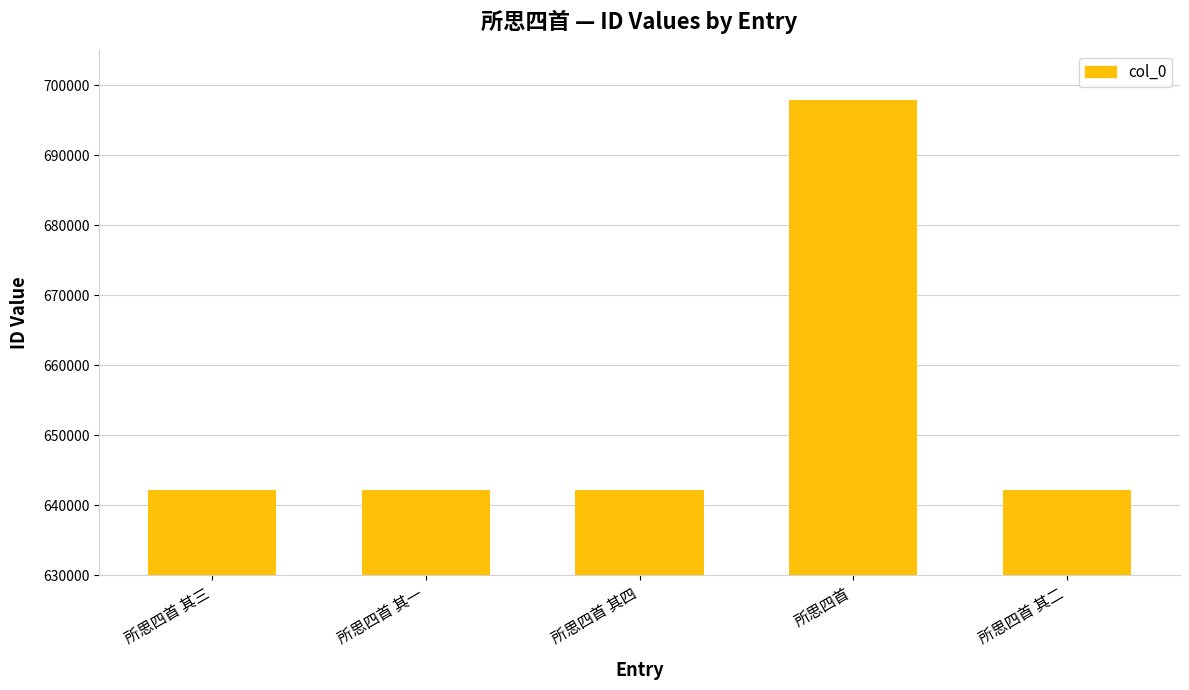

What is the maximum value shown in the chart?

697874